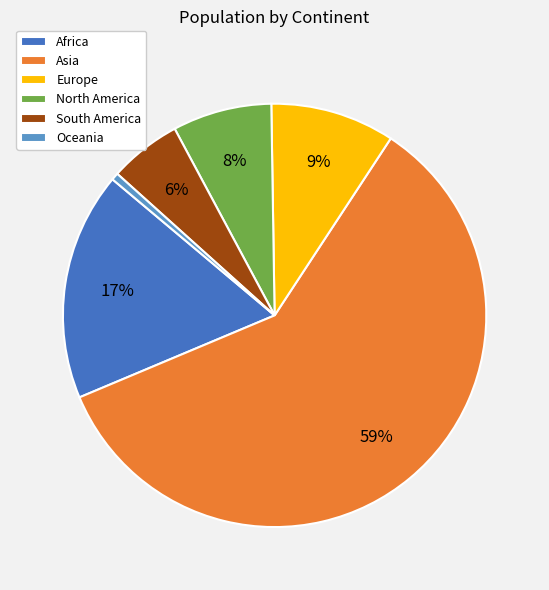

To the nearest percent, what portion does Africa represent?

17%